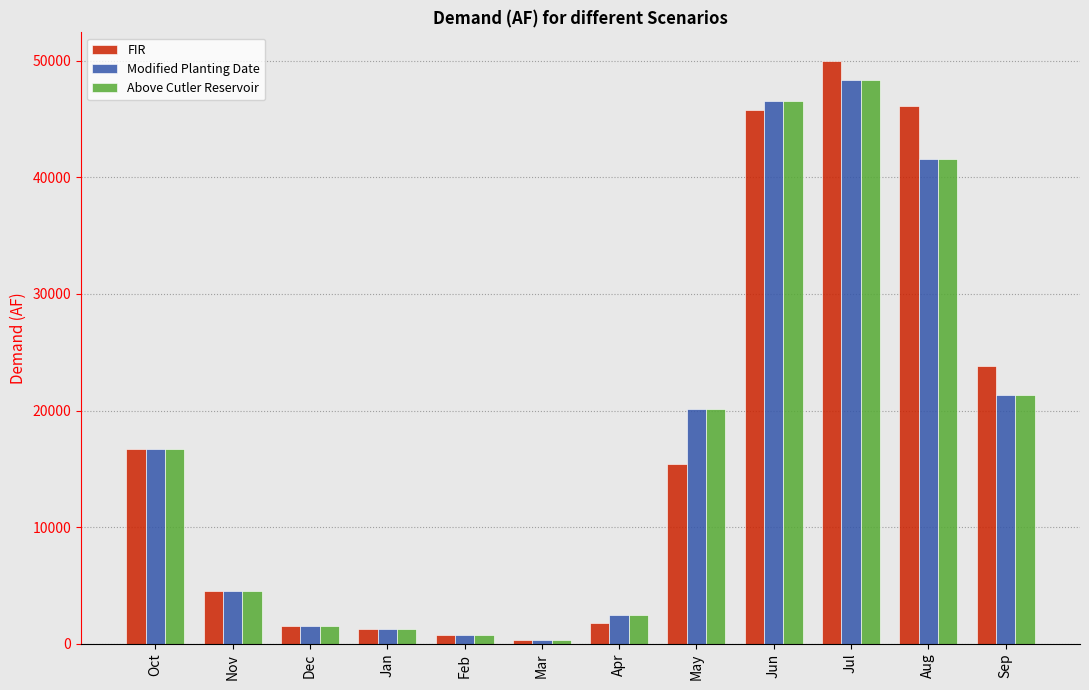

What is the label of the 1st bar from the right?

Sep